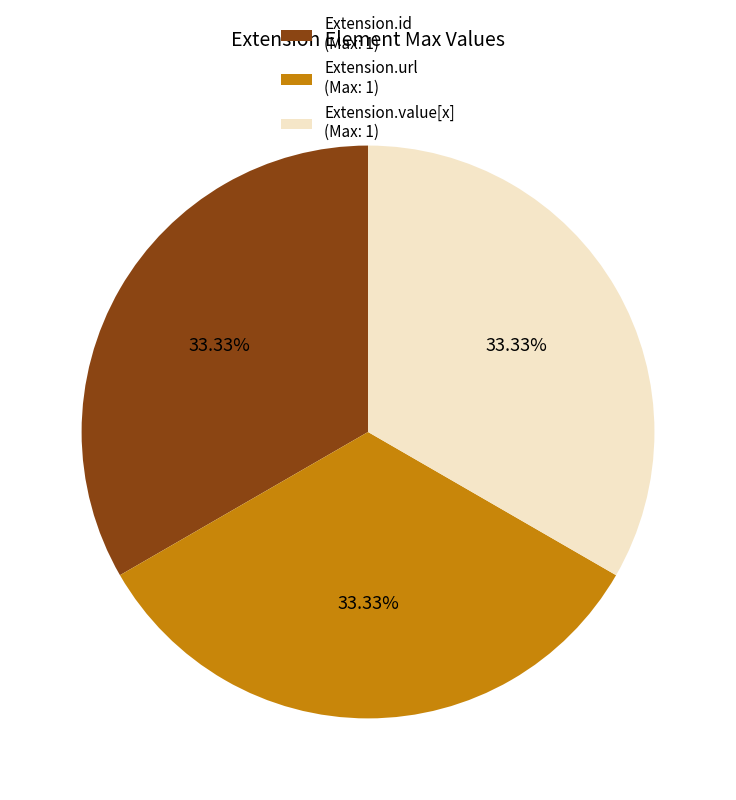

Does Extension.url (Max: 1) account for over 50% of the chart?

No